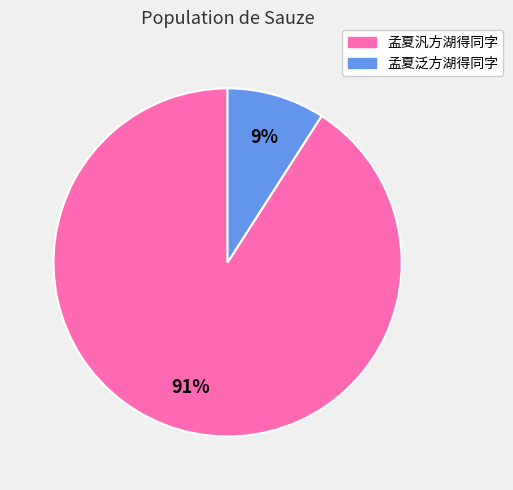

Combined, do 孟夏汎方湖得同字 and 孟夏泛方湖得同字 account for over 50%?

Yes